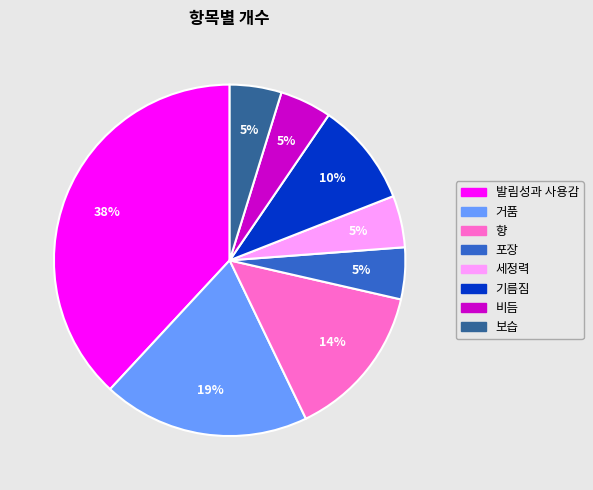

How many slices are in this pie chart?

8